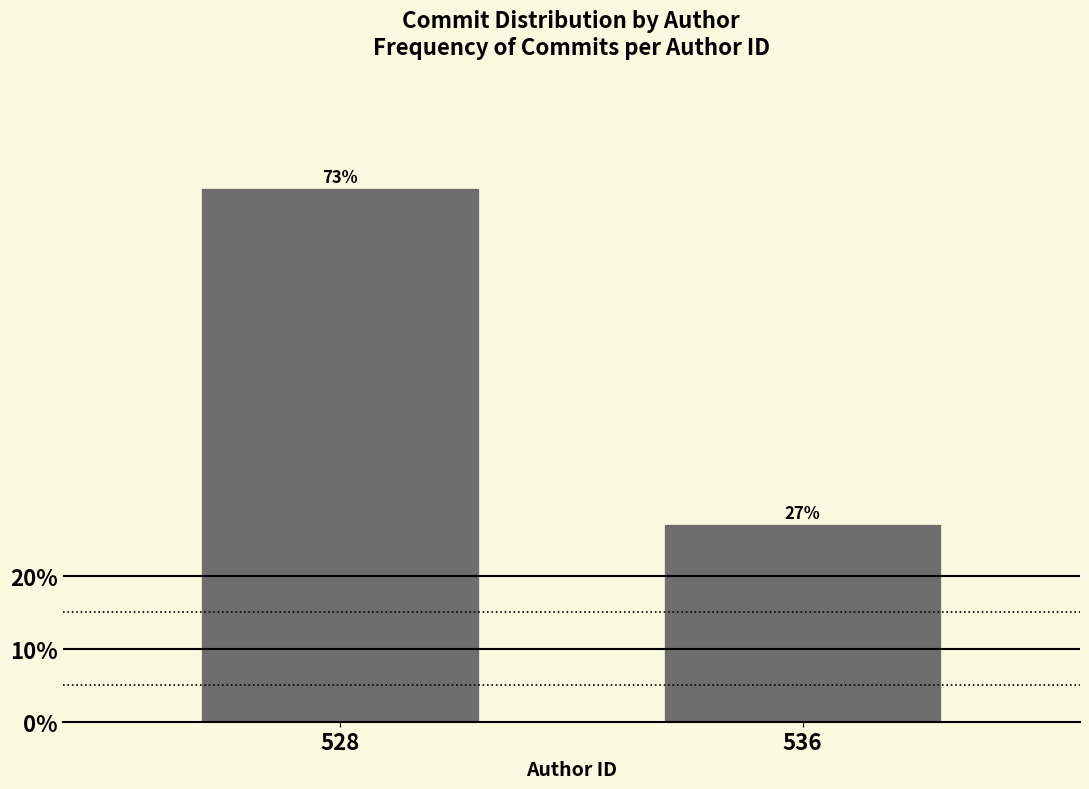

Reading left to right, list all the values displayed in this chart.

73	27